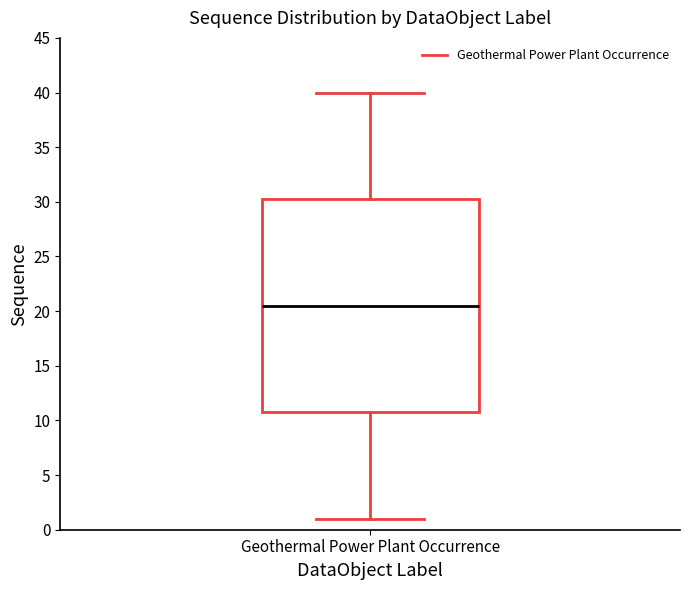

Read this box plot against the y-axis: the position of the median line, the range covered by the box, and the ends of both whiskers. The values are not printed on the chart, so give them approximately, as read against the axis.

median 20.5, box 11.0 to 30.5, whiskers 1.0 to 40.0